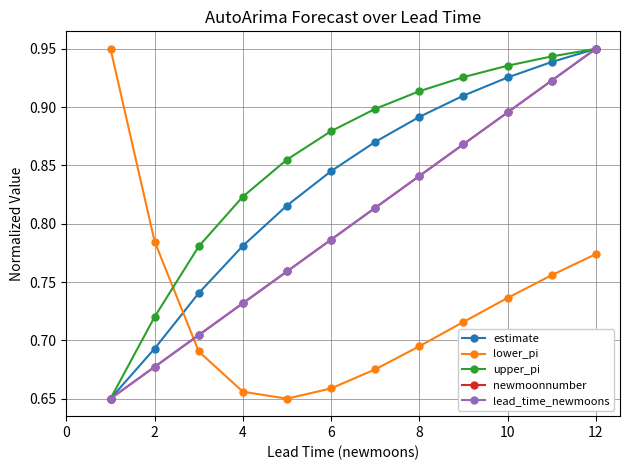

Is this an area chart (filled region under the line)?

No